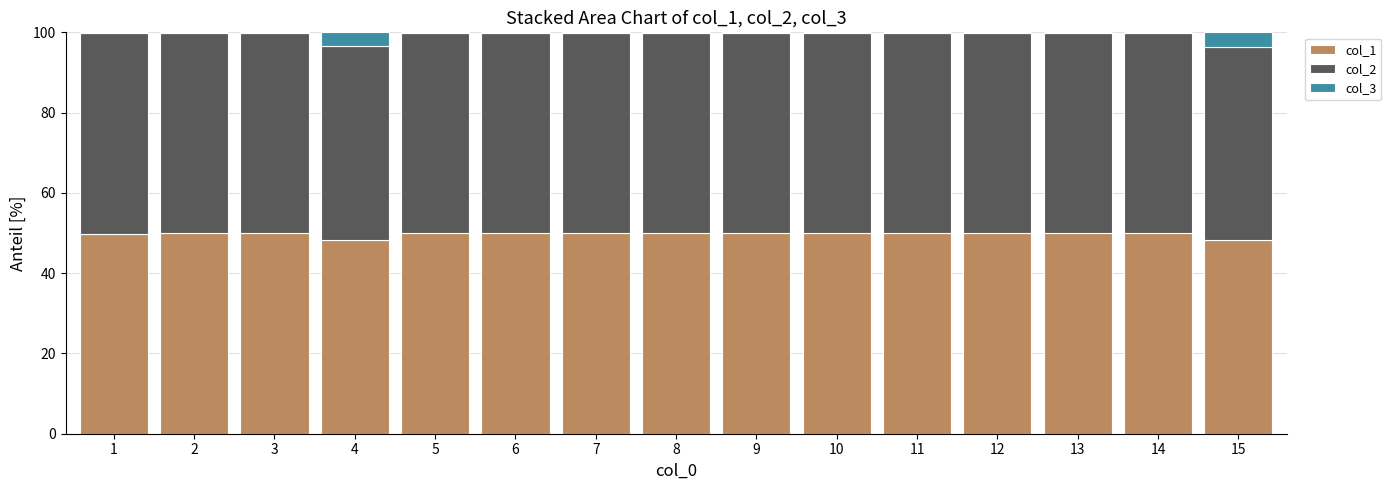

Is it true that col_1 equals 50.0 at 2?

True